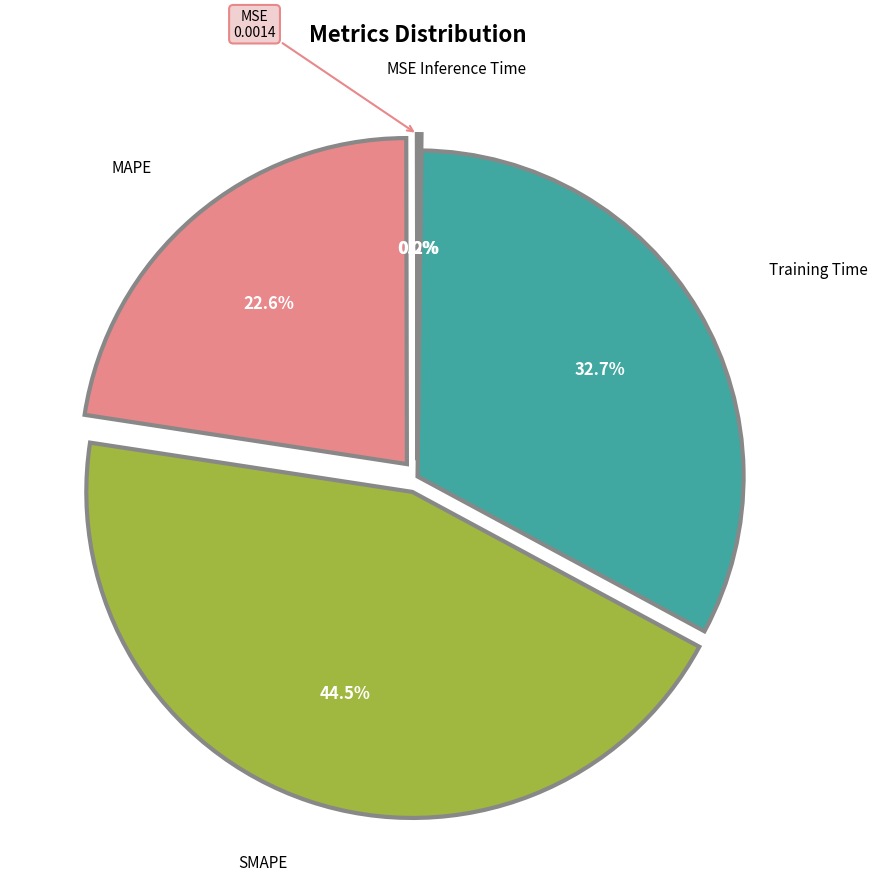

Is there any slice that represents more than half of the pie?

No